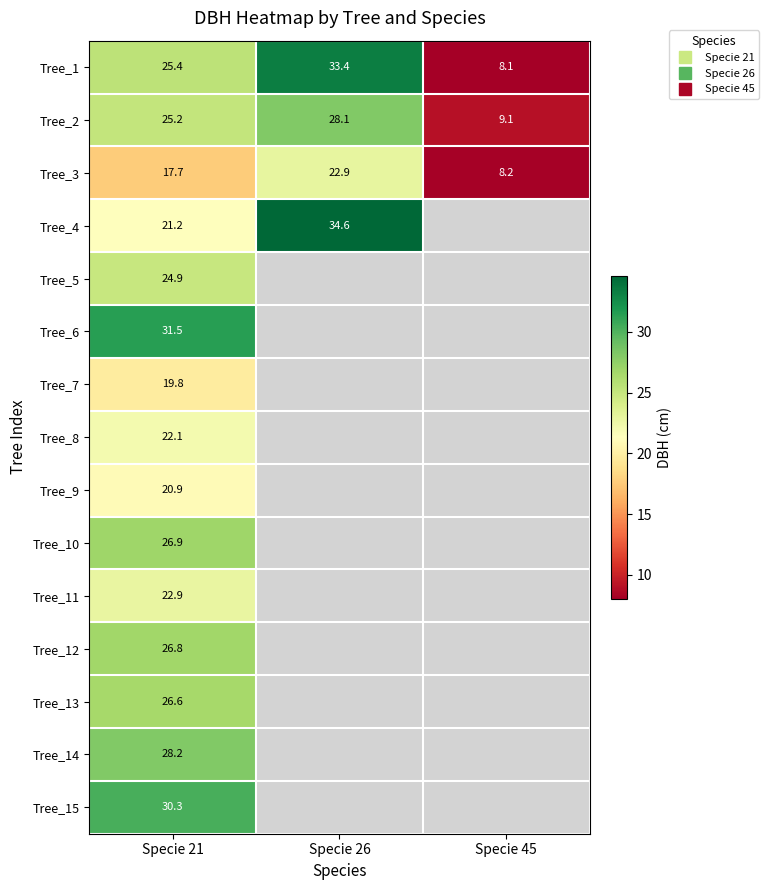

Which series has the widest spread of values?

Tree_1